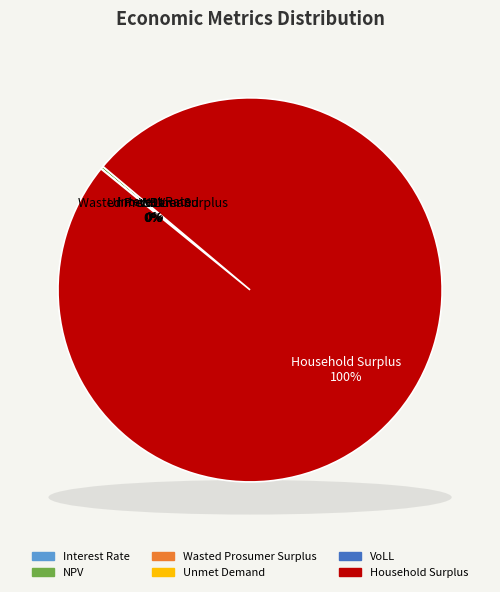

Rank the categories by value from lowest to highest.

Interest Rate, VoLL, Unmet Demand, Wasted Prosumer Surplus, NPV, Household Surplus